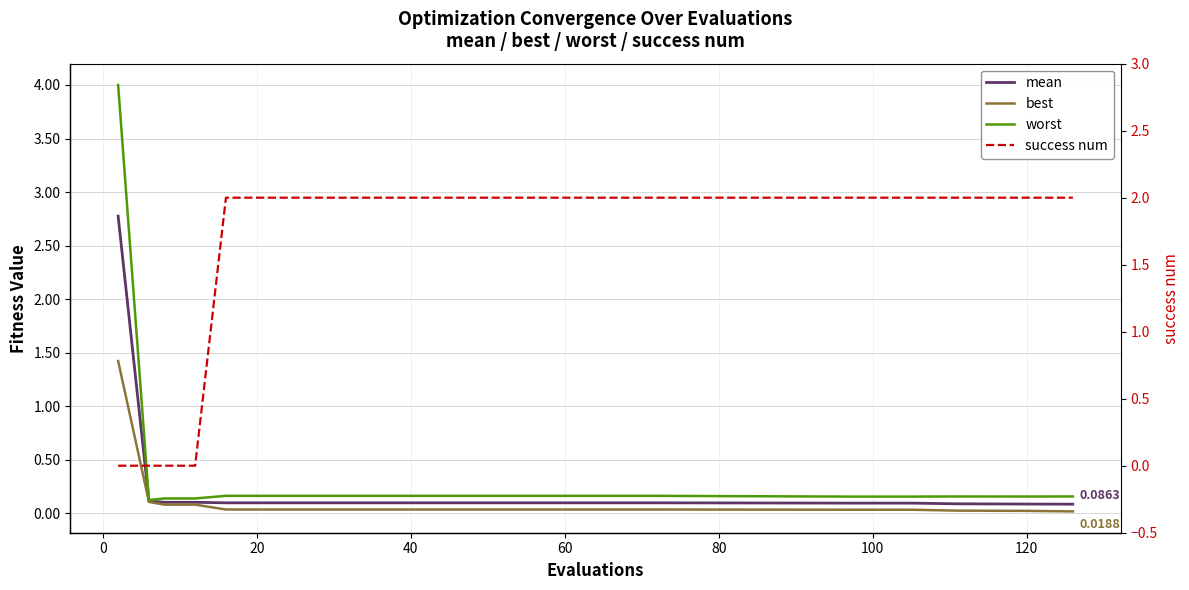

Does the chart display data point markers on the line(s)?

No